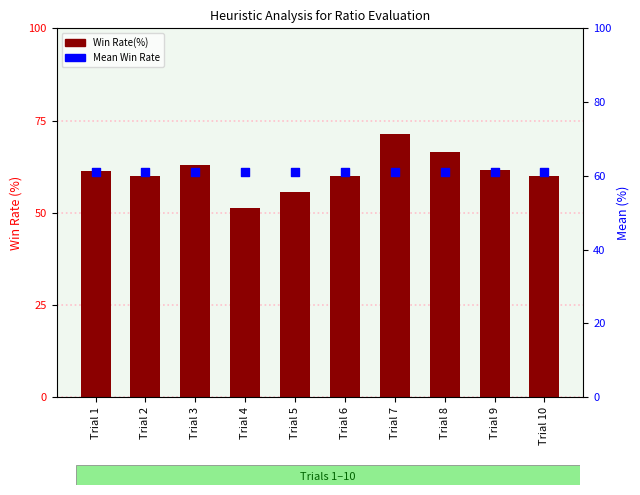

Which series reaches the minimum Y coordinate?

Win Rate(%)